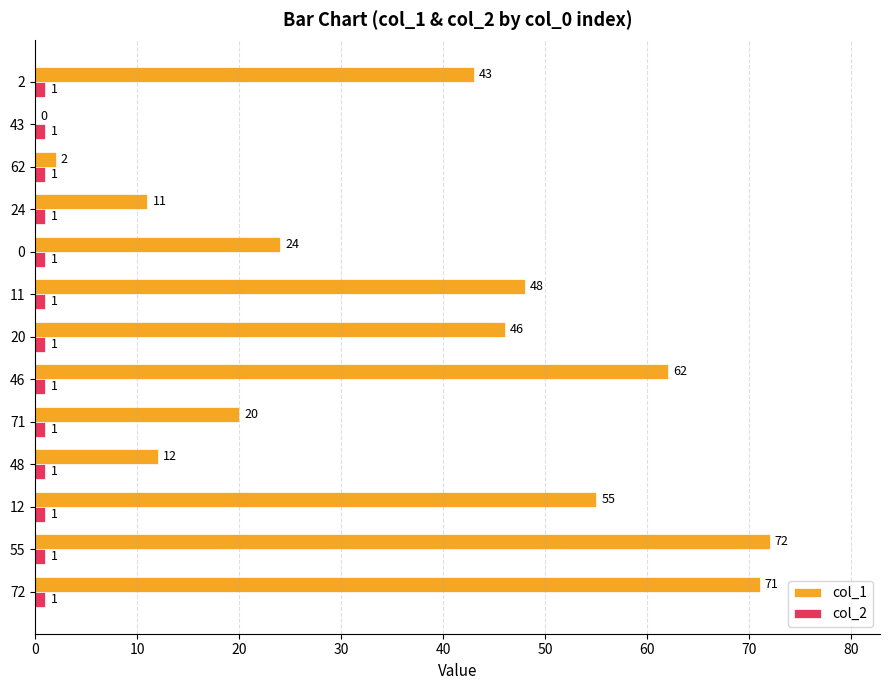

Which series changed the most between 72 and 48?

col_1